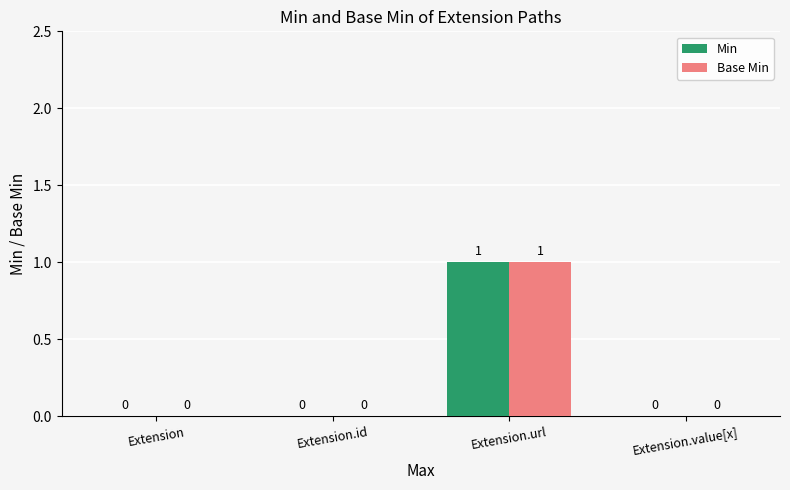

At which label does Min reach its peak?

Extension.url